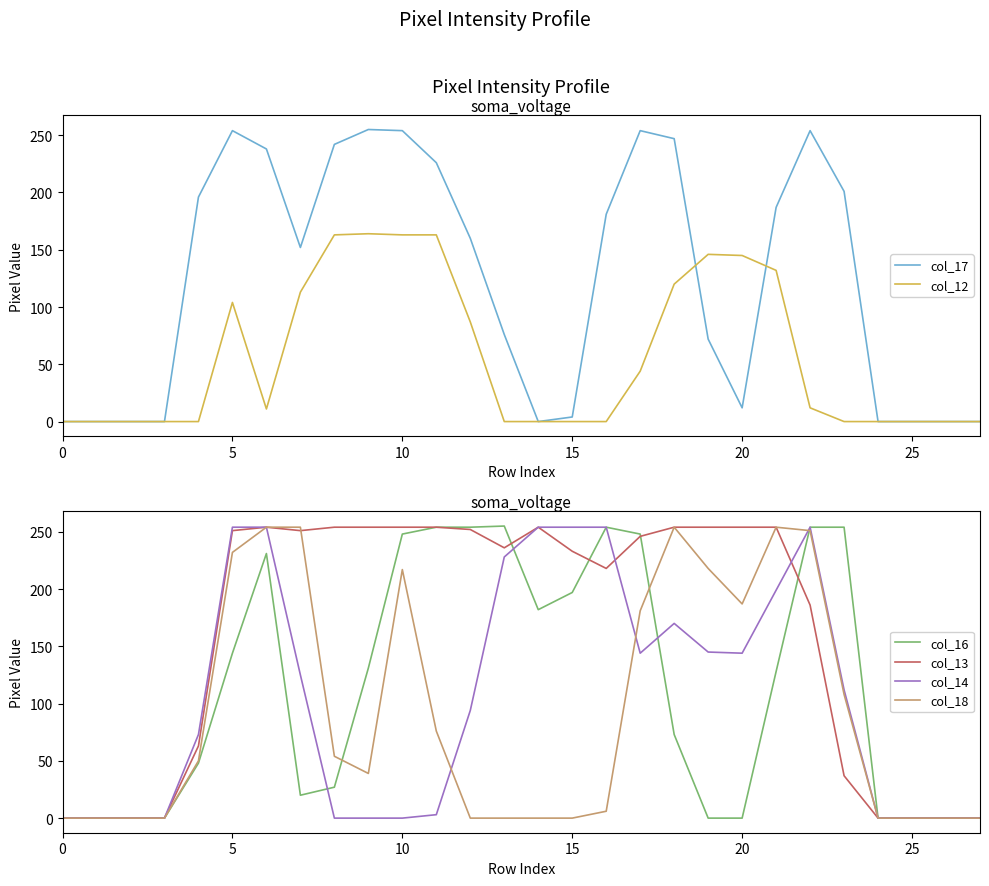

Which series has the largest range (max minus min)?

col_17